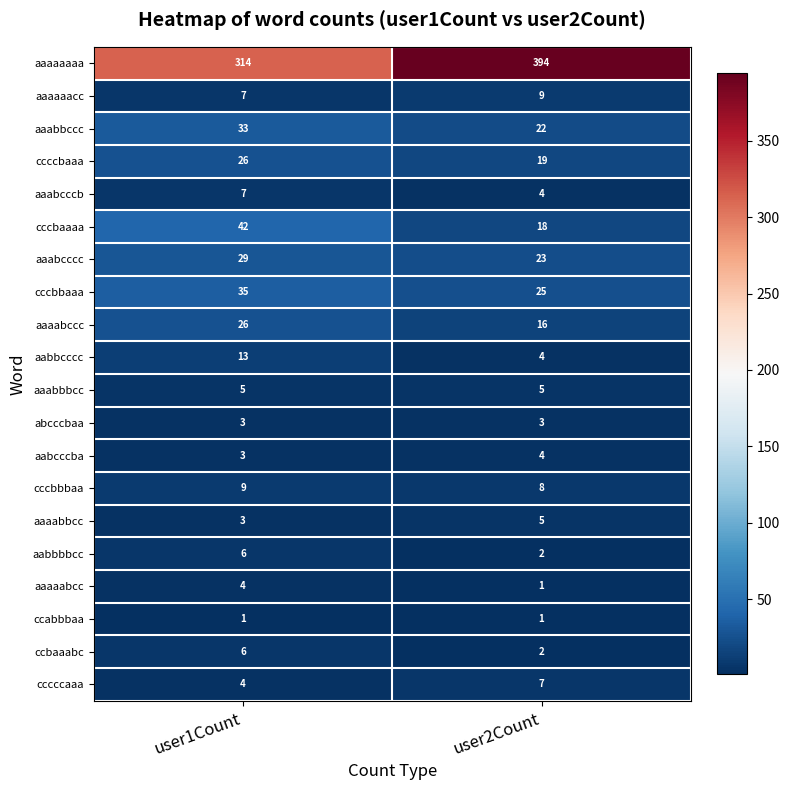

At how many categories does at least one series exceed 310?

2